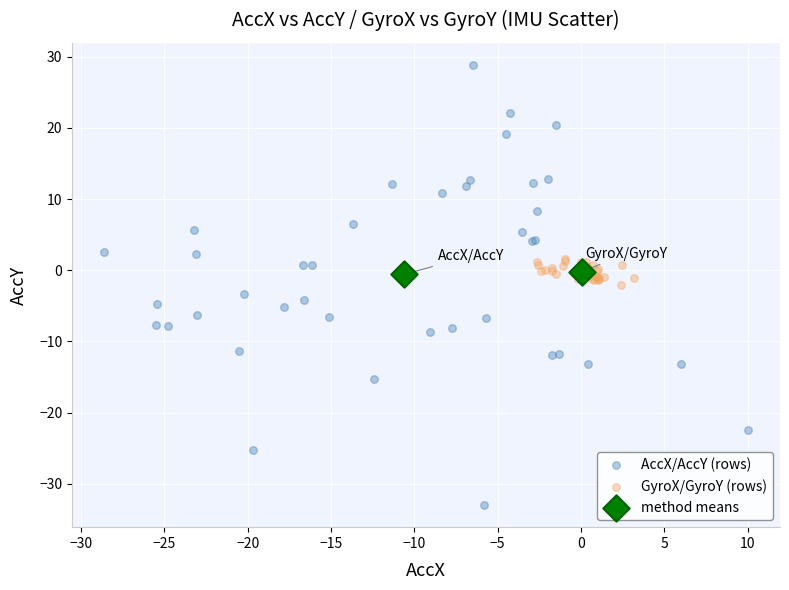

What are all the series names shown in the legend?

AccX/AccY (rows), GyroX/GyroY (rows), method means